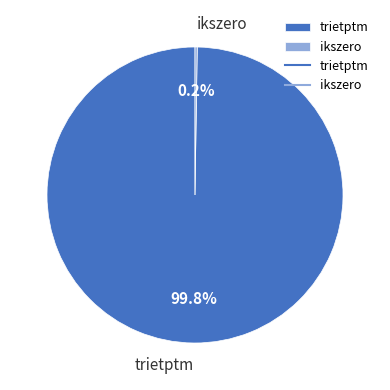

To the nearest percent, what is the average slice percentage?

50%